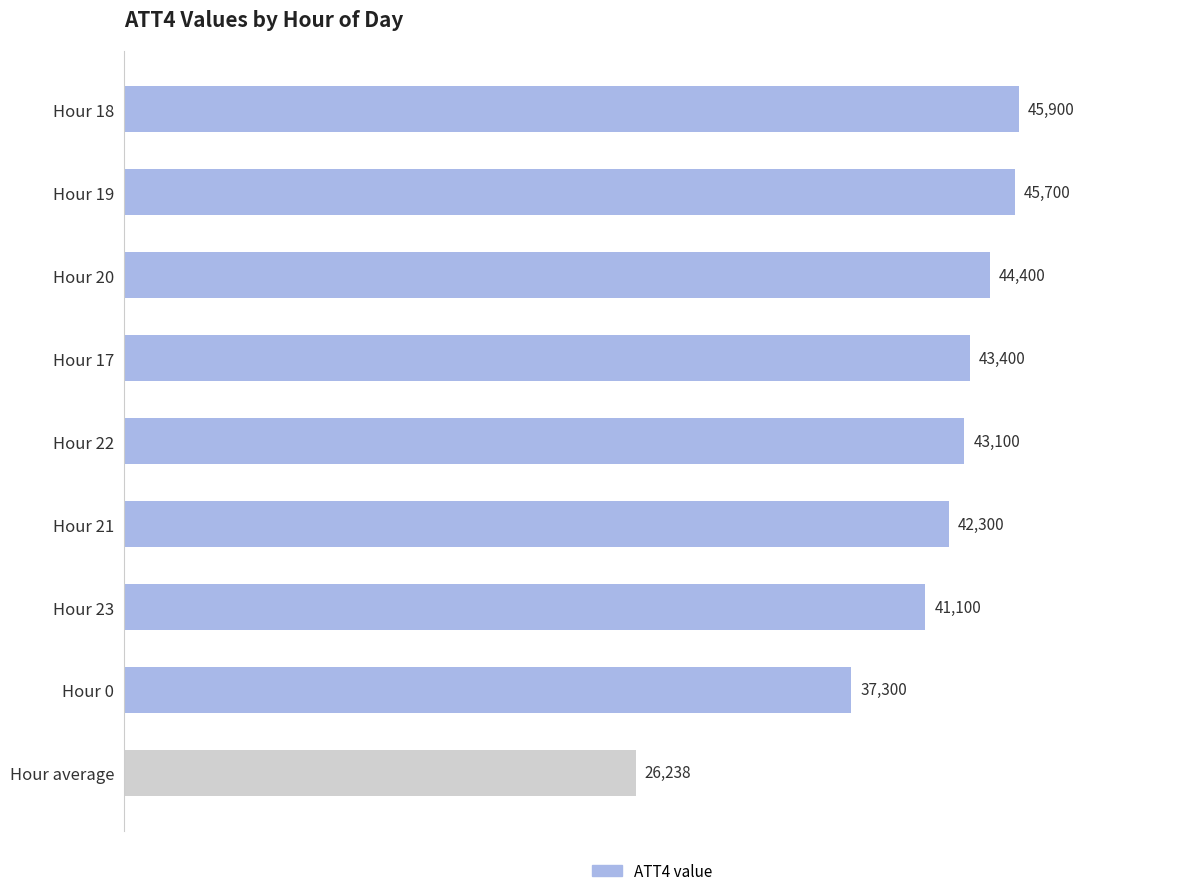

Rank the categories by value from lowest to highest.

Hour average, Hour 0, Hour 23, Hour 21, Hour 22, Hour 17, Hour 20, Hour 19, Hour 18